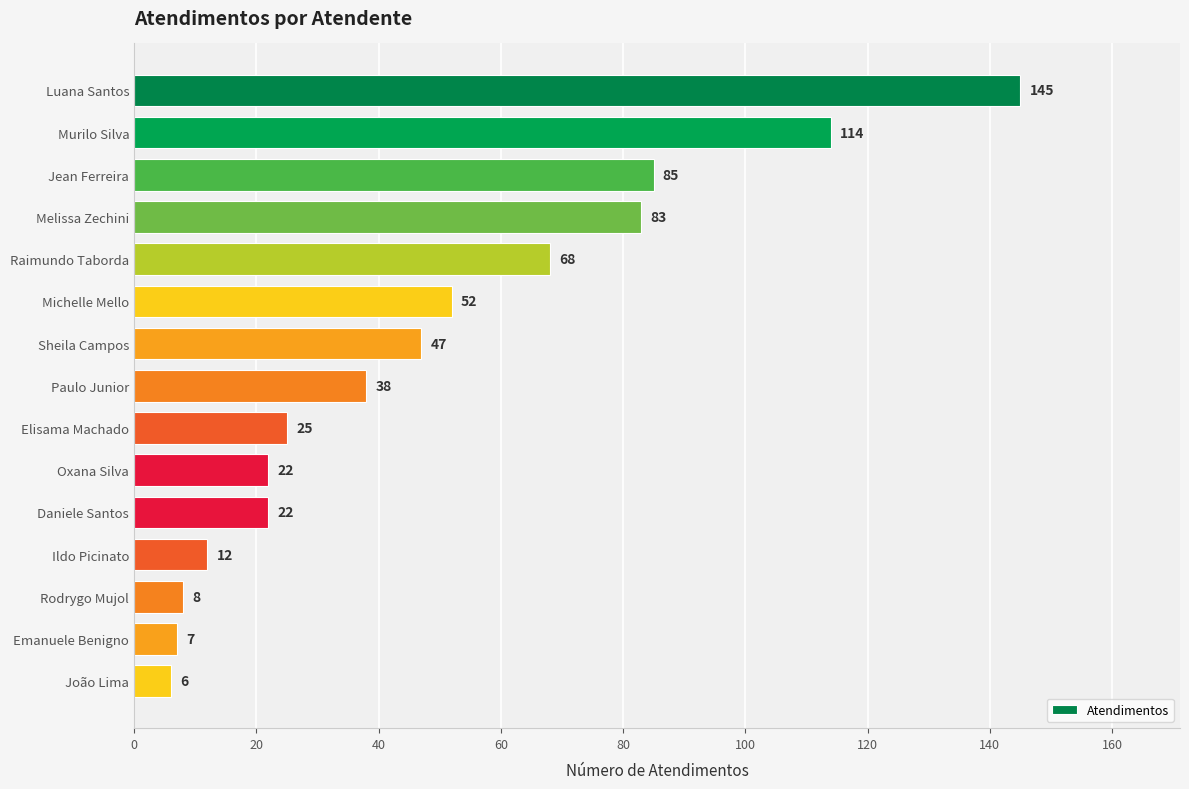

Where is the data nearest to the value 75?

Raimundo Taborda